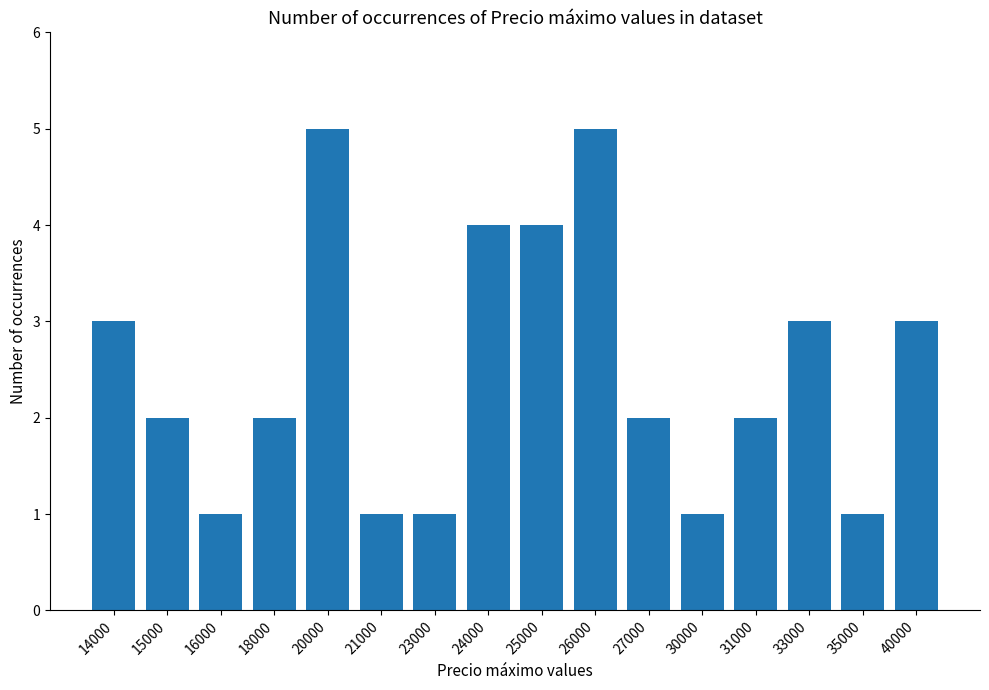

What is the smallest value displayed?

1